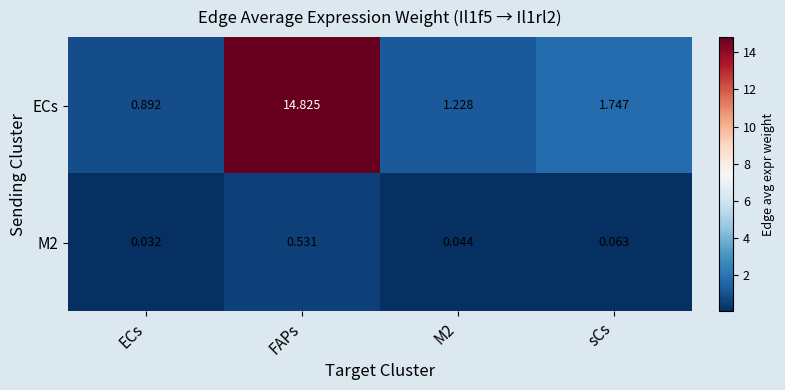

List the series in order of their overall mean, lowest first.

M2, ECs